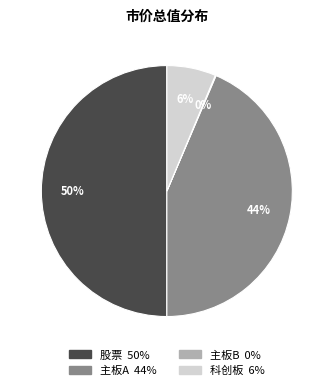

To the nearest percent, what is the average slice percentage?

25%